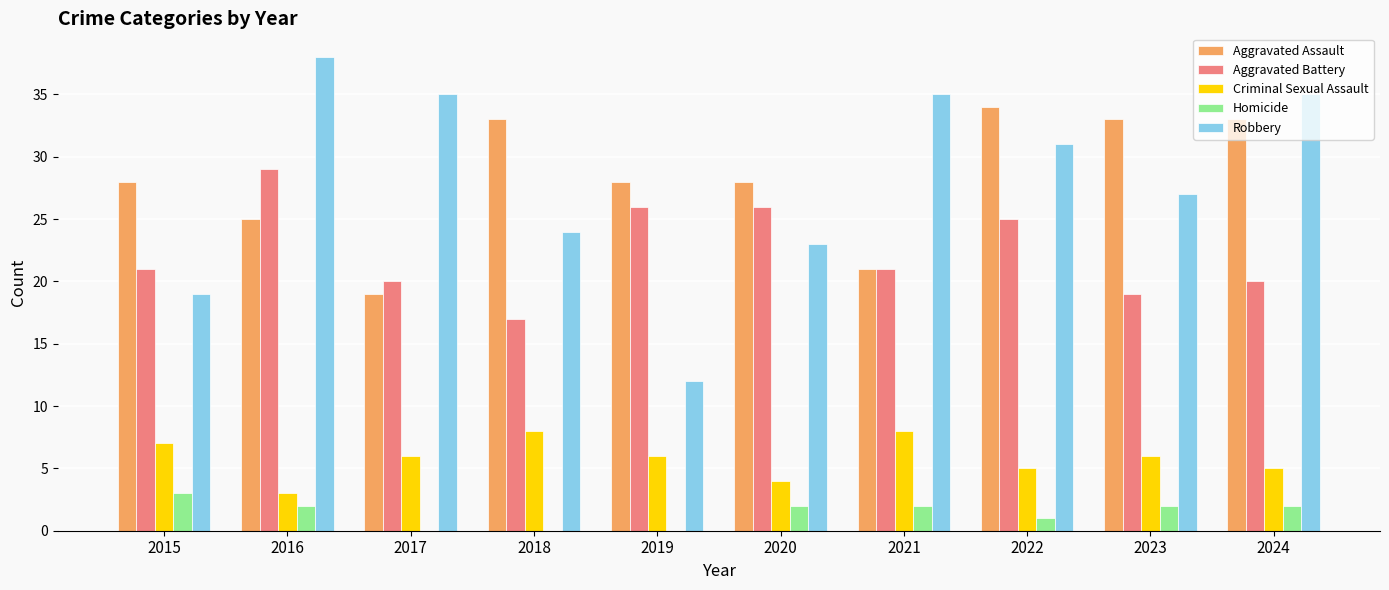

Reading left to right, extract all data points from this chart.

Aggravated Assault: 2015=28	2016=25	2017=19	2018=33	2019=28	2020=28	2021=21	2022=34	2023=33	2024=33
Aggravated Battery: 2015=21	2016=29	2017=20	2018=17	2019=26	2020=26	2021=21	2022=25	2023=19	2024=20
Criminal Sexual Assault: 2015=7	2016=3	2017=6	2018=8	2019=6	2020=4	2021=8	2022=5	2023=6	2024=5
Homicide: 2015=3	2016=2	2017=0	2018=0	2019=0	2020=2	2021=2	2022=1	2023=2	2024=2
Robbery: 2015=19	2016=38	2017=35	2018=24	2019=12	2020=23	2021=35	2022=31	2023=27	2024=35